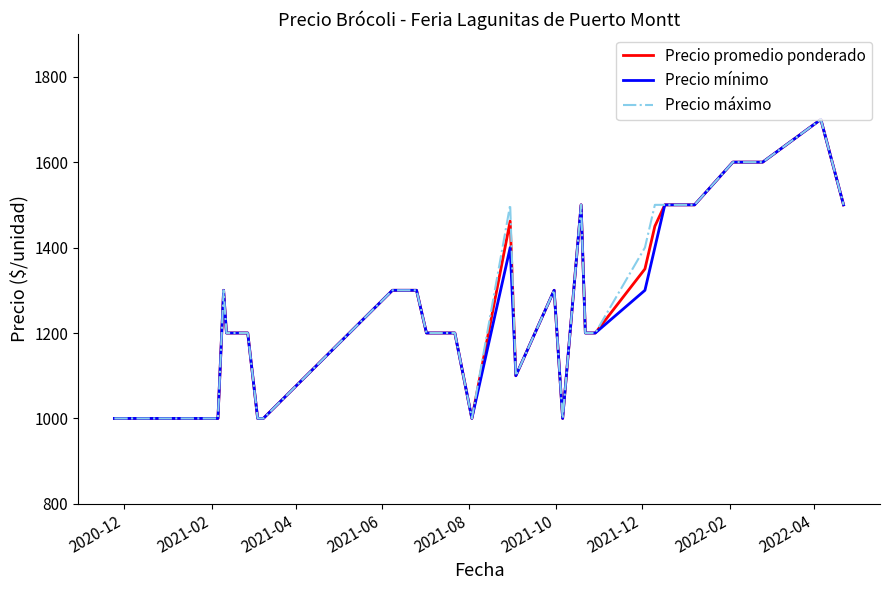

Reading left to right, transcribe all the data shown in this chart.

Precio promedio ponderado: 1000	1000	1000	1000	1300	1200	1200	1000	1000	1300	1300	1200	1200	1200	1000	1462	1100	1300	1000	1500	1200	1200	1350	1450	1500	1500	1600	1600	1700	1500
Precio mínimo: 1000	1000	1000	1000	1300	1200	1200	1000	1000	1300	1300	1200	1200	1200	1000	1400	1100	1300	1000	1500	1200	1200	1300	1400	1500	1500	1600	1600	1700	1500
Precio máximo: 1000	1000	1000	1000	1300	1200	1200	1000	1000	1300	1300	1200	1200	1200	1000	1500	1100	1300	1000	1500	1200	1200	1400	1500	1500	1500	1600	1600	1700	1500